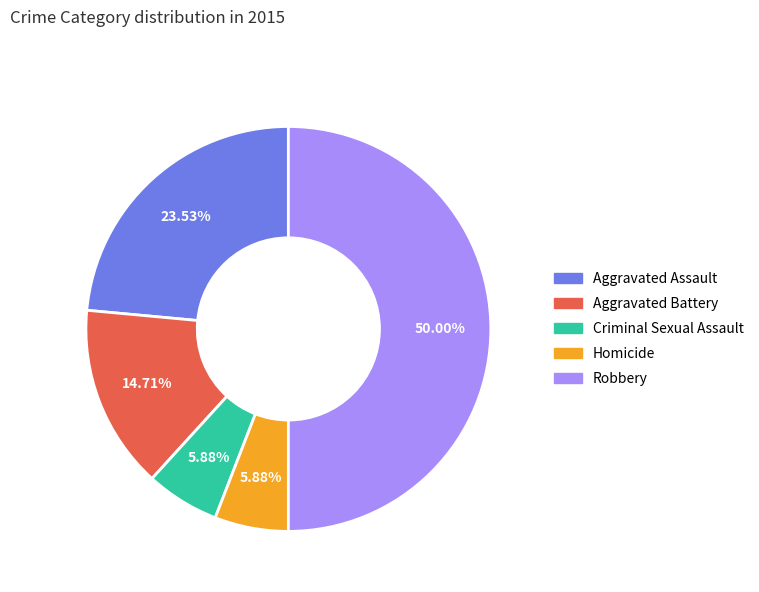

Count the number of slices in the pie.

5